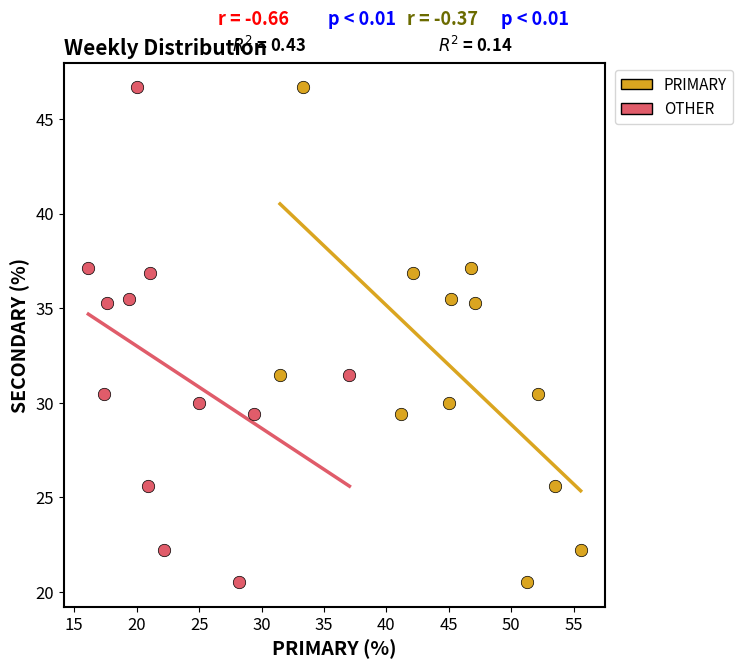

What are all the series names shown in the legend?

PRIMARY, OTHER